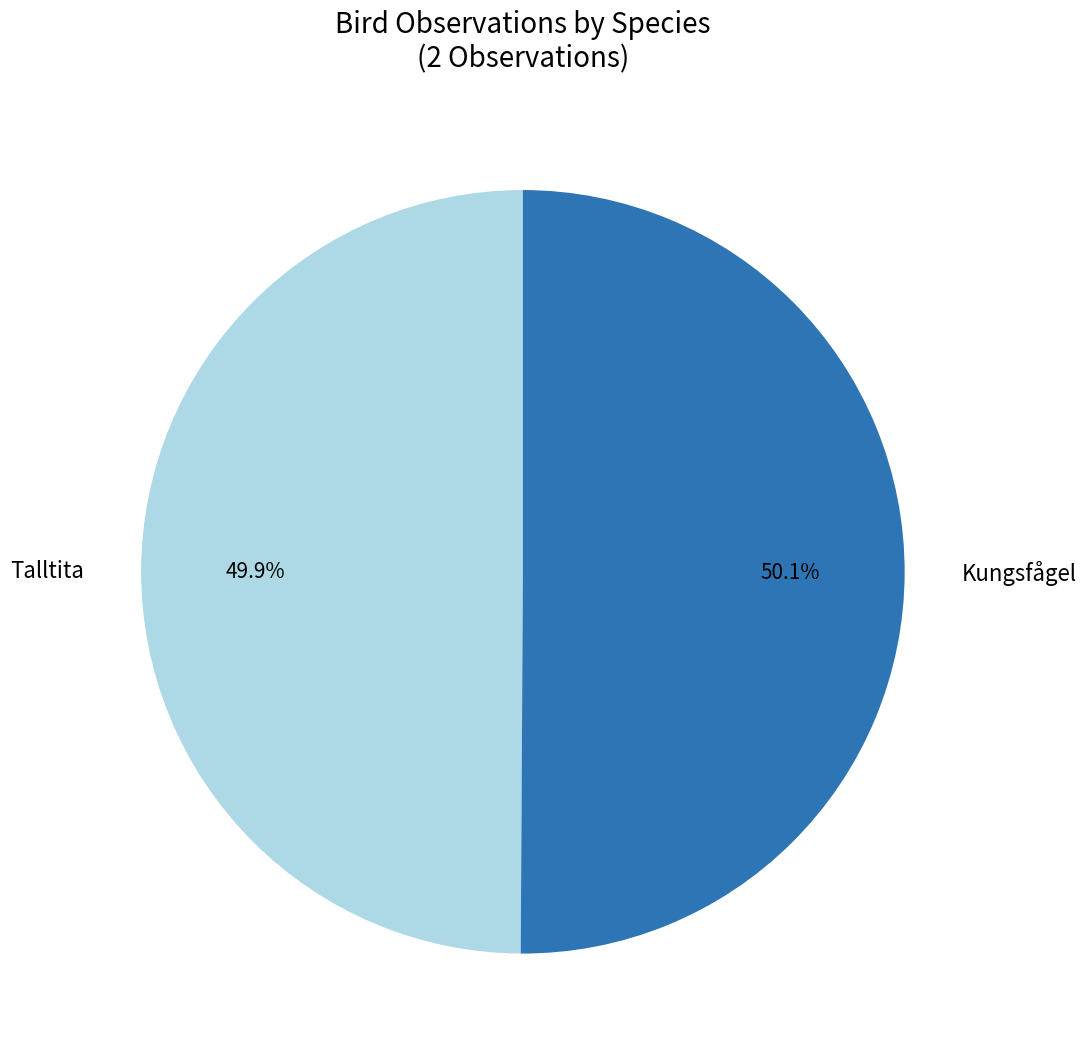

What percentage is the Kungsfågel slice, to the nearest percent?

50%